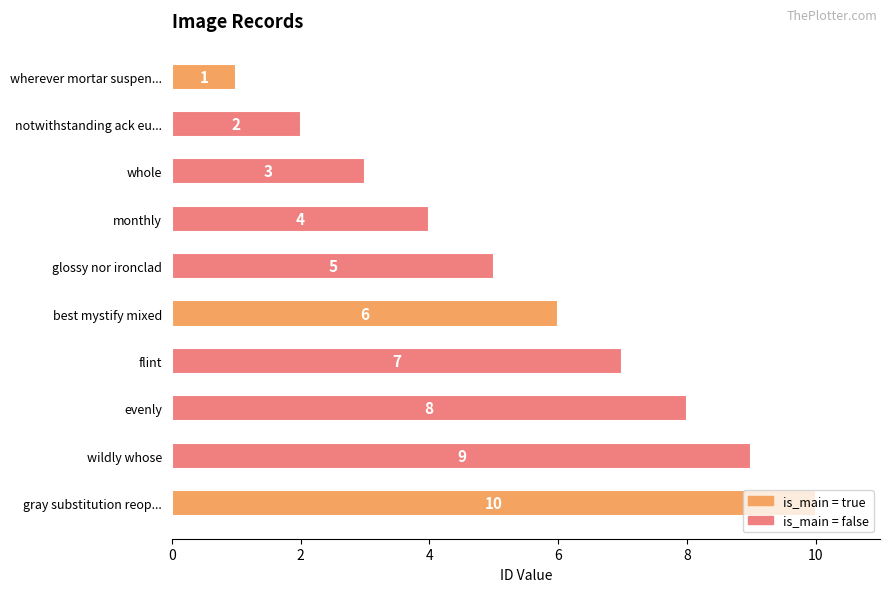

Which category has the highest value across all series?

gray substitution reop...